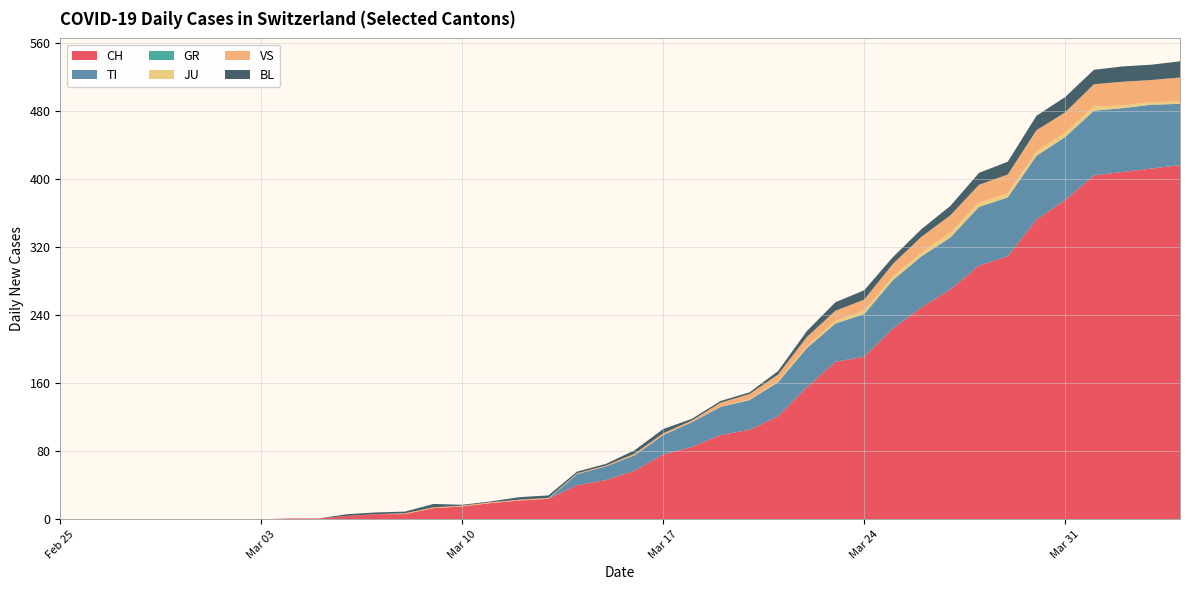

Reading left to right, what are all the values shown in this chart?

CH: 0=0	1=0	2=0	3=0	4=0	5=0	6=0	7=0	8=1	9=1	10=4	11=6	12=6	13=13	14=15	15=19	16=22	17=24	18=40	19=46	20=57	21=76	22=85	23=99	24=105	25=121	26=155	27=185	28=191	29=224	30=249	31=270	32=298	33=309	34=352	35=375	36=404	37=408	38=412	39=416
TI: 0=0	1=0	2=0	3=0	4=0	5=0	6=0	7=0	8=0	9=0	10=0	11=0	12=0	13=0	14=0	15=0	16=0	17=0	18=13	19=16	20=18	21=23	22=29	23=33	24=35	25=40	26=46	27=45	28=50	29=57	30=60	31=61	32=69	33=69	34=75	35=74	36=76	37=75	38=75	39=72
GR: 0=0	1=0	2=0	3=0	4=0	5=0	6=0	7=0	8=0	9=0	10=0	11=0	12=0	13=0	14=0	15=0	16=0	17=0	18=0	19=0	20=0	21=0	22=0	23=0	24=0	25=0	26=0	27=0	28=0	29=0	30=0	31=0	32=0	33=0	34=0	35=0	36=0	37=0	38=0	39=0
JU: 0=0	1=0	2=0	3=0	4=0	5=0	6=0	7=0	8=0	9=0	10=0	11=0	12=0	13=0	14=0	15=0	16=0	17=0	18=0	19=0	20=0	21=0	22=0	23=0	24=1	25=1	26=2	27=3	28=4	29=4	30=4	31=6	32=5	33=5	34=5	35=5	36=5	37=3	38=3	39=3
VS: 0=0	1=0	2=0	3=0	4=0	5=0	6=0	7=0	8=0	9=0	10=0	11=0	12=1	13=1	14=1	15=1	16=1	17=1	18=1	19=1	20=2	21=2	22=2	23=5	24=6	25=8	26=11	27=12	28=13	29=15	30=19	31=20	32=21	33=22	34=25	35=24	36=26	37=28	38=26	39=28
BL: 0=0	1=0	2=0	3=0	4=0	5=0	6=0	7=0	8=0	9=0	10=2	11=2	12=2	13=4	14=1	15=1	16=3	17=3	18=2	19=2	20=4	21=5	22=2	23=2	24=2	25=4	26=7	27=10	28=11	29=8	30=9	31=11	32=14	33=15	34=17	35=18	36=17	37=18	38=18	39=19